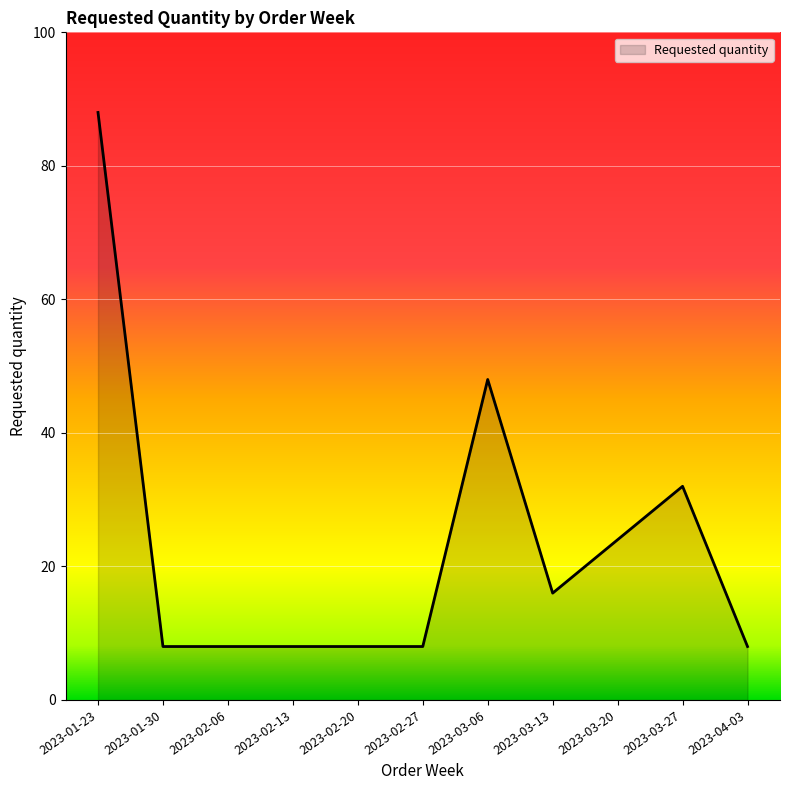

What position from the left is 2023-02-20?

5